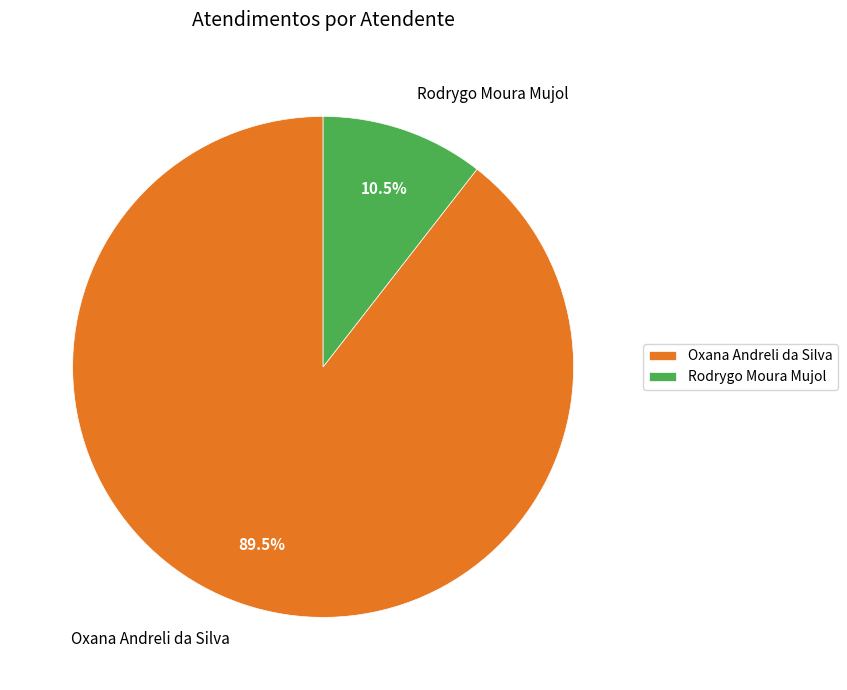

Rank the categories by value from highest to lowest.

Oxana Andreli da Silva, Rodrygo Moura Mujol